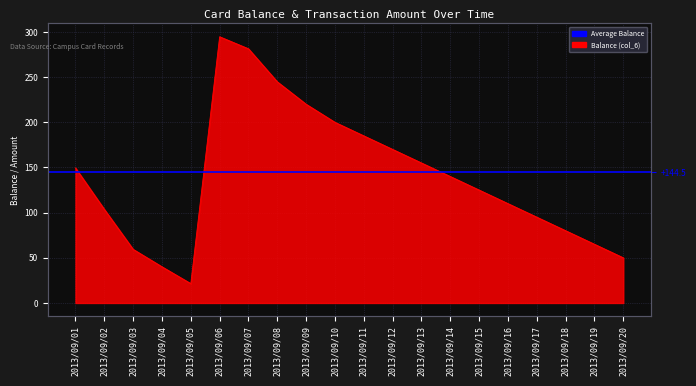

Reading left to right, list all the values displayed in this chart.

2013/09/01=149.5	2013/09/02=103.7	2013/09/03=59.4	2013/09/04=40.1	2013/09/05=21.4	2013/09/06=294.7	2013/09/07=281.4	2013/09/08=244.8	2013/09/09=220.0	2013/09/10=200.0	2013/09/11=185.0	2013/09/12=170.0	2013/09/13=155.0	2013/09/14=140.0	2013/09/15=125.0	2013/09/16=110.0	2013/09/17=95.0	2013/09/18=80.0	2013/09/19=65.0	2013/09/20=50.0